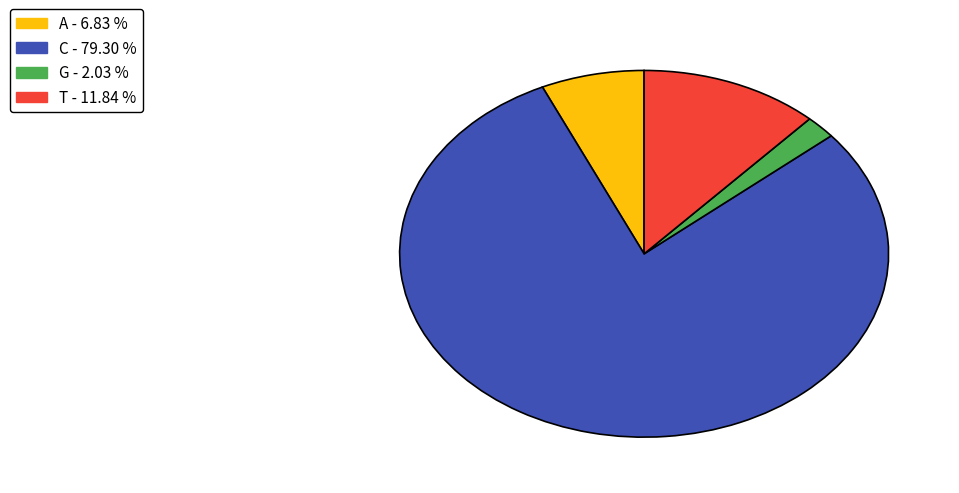

What is the majority slice?

C